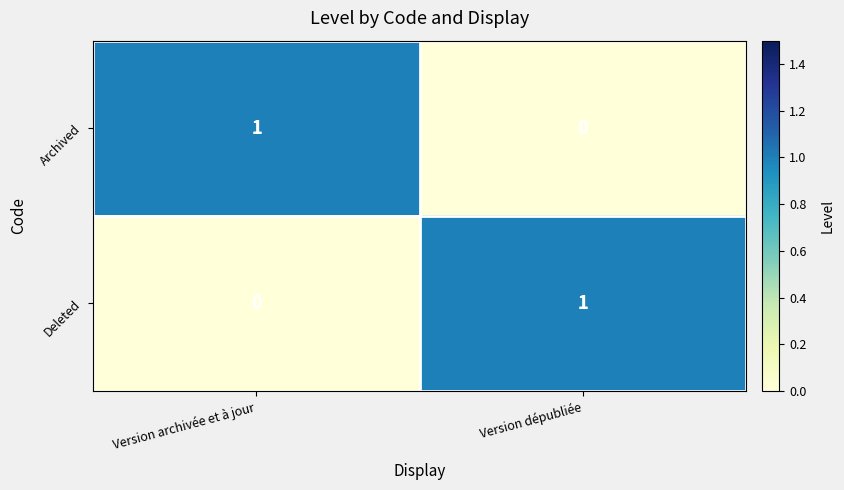

Is the value of Archived at Version archivée et à jour greater than the value of Deleted at Version archivée et à jour?

Yes